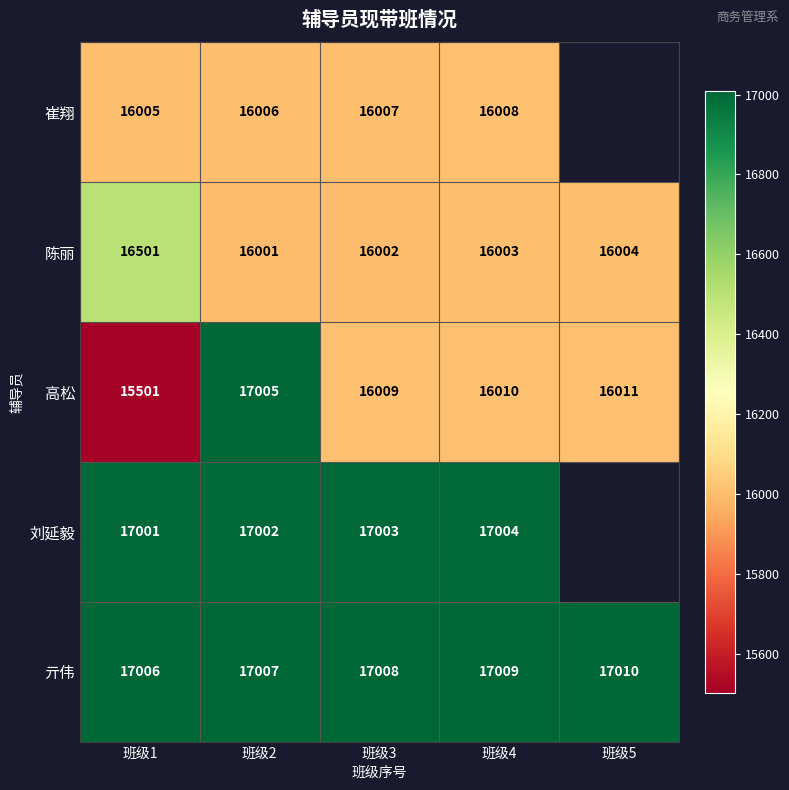

Between 班级1 and 班级3, which is larger?

班级3